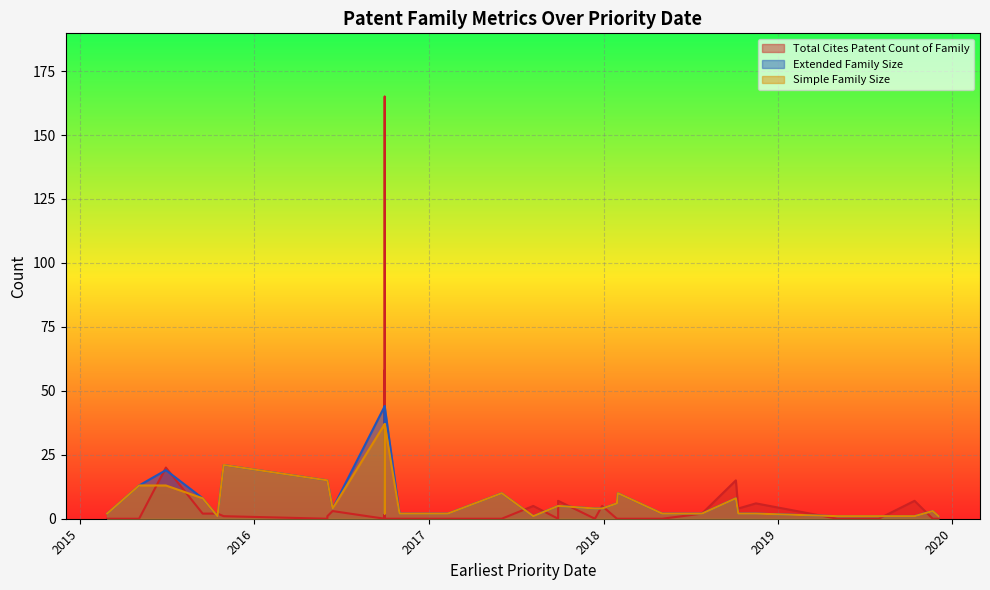

True or false: Simple Family Size has more than 2 points higher than both neighbors.

True